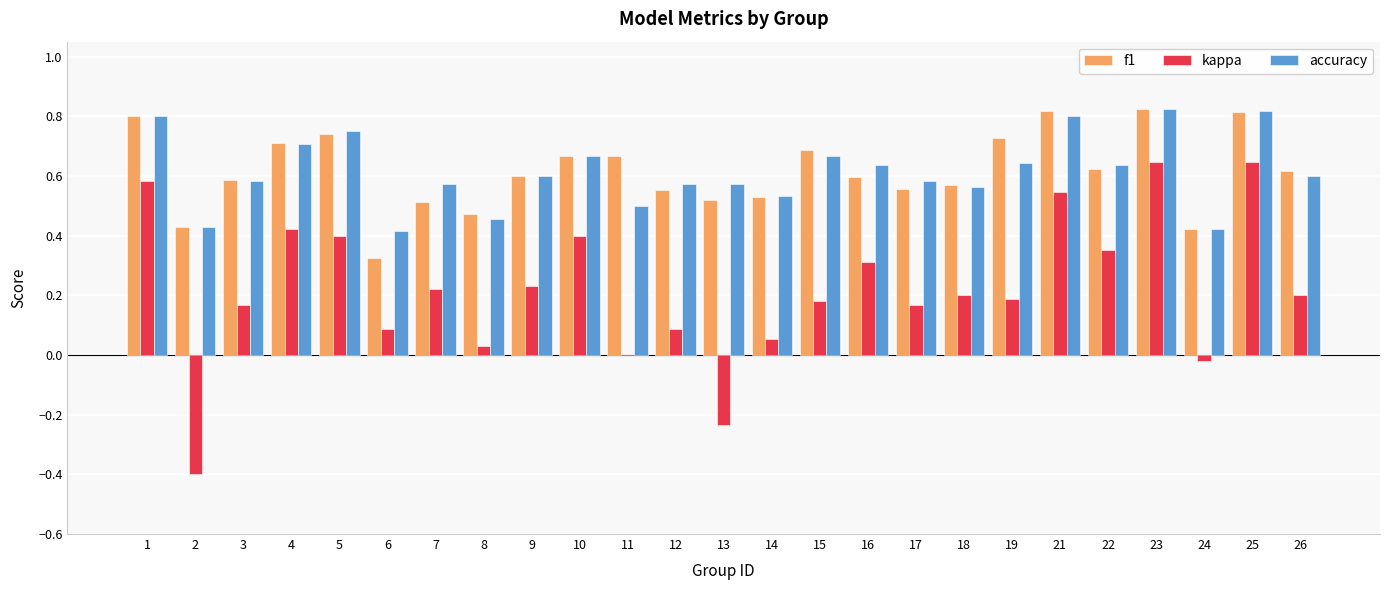

The accuracy series shows 0.2 at 4. True or false?

False